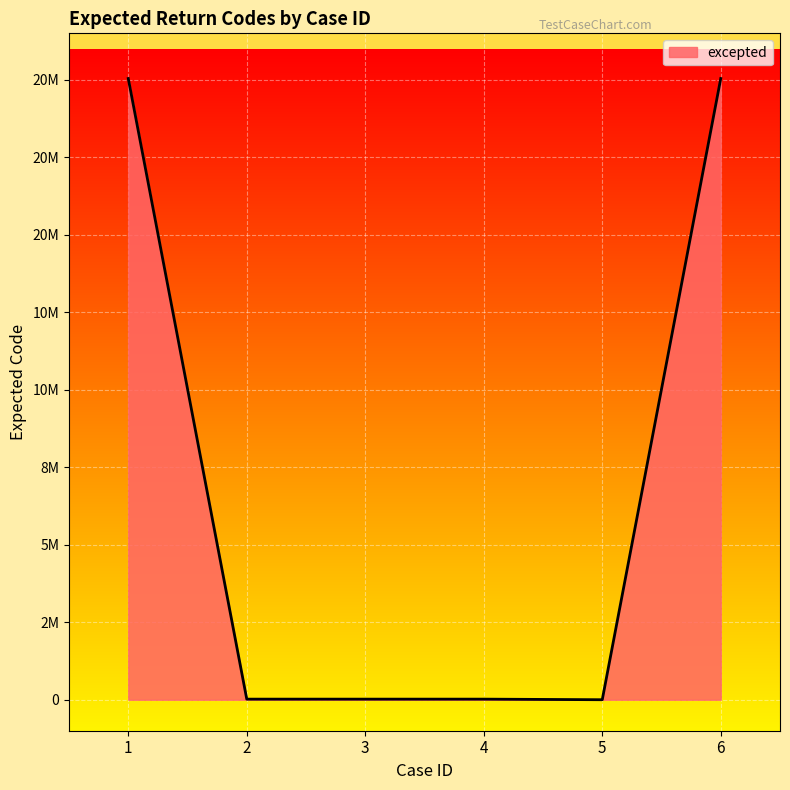

What is the value of the 1st point from the left?

20042002